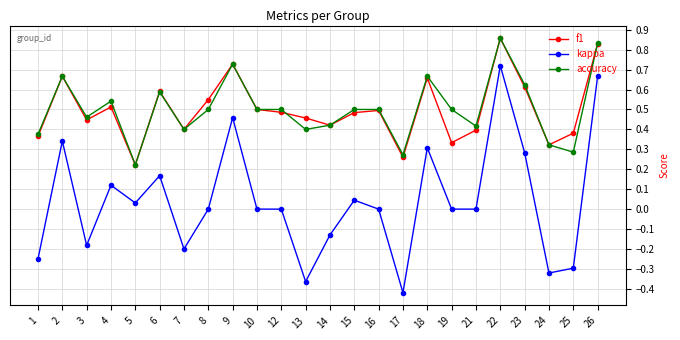

Which series changed the most between 15 and 21?

f1